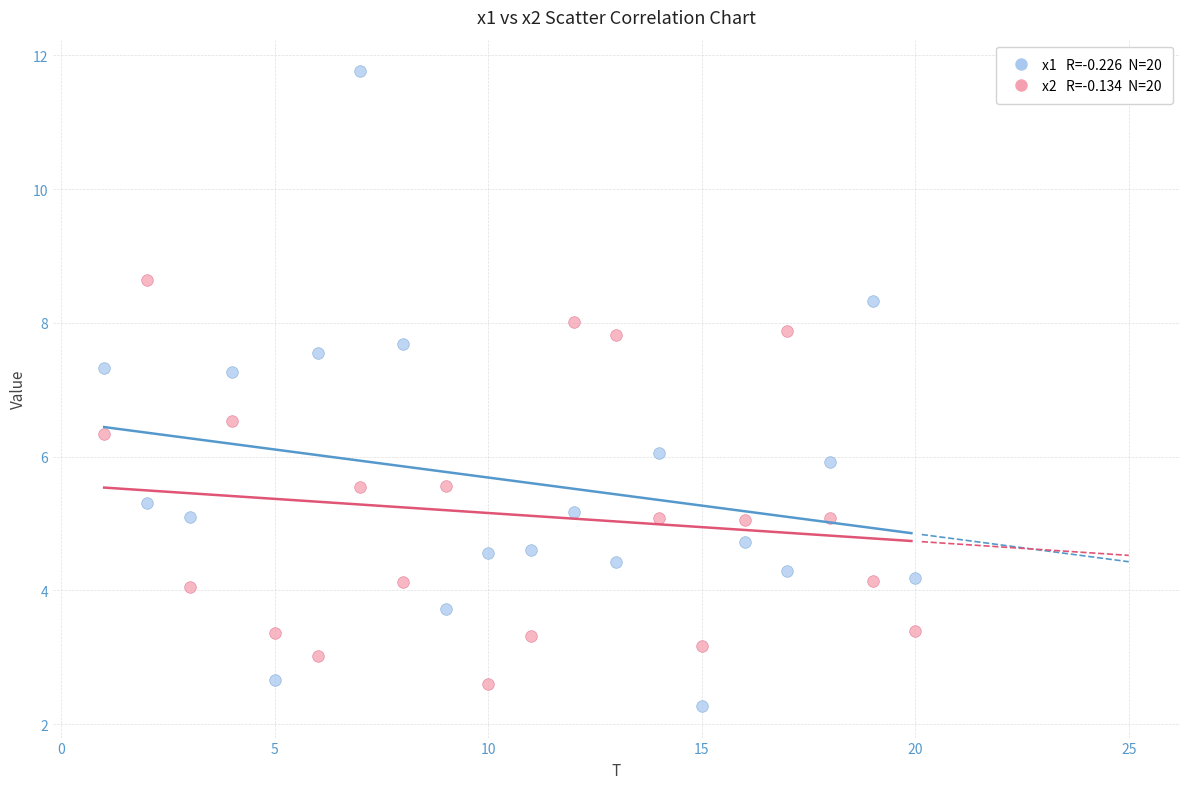

Across all data points, what is the range of Y values (max minus min)?

9.5